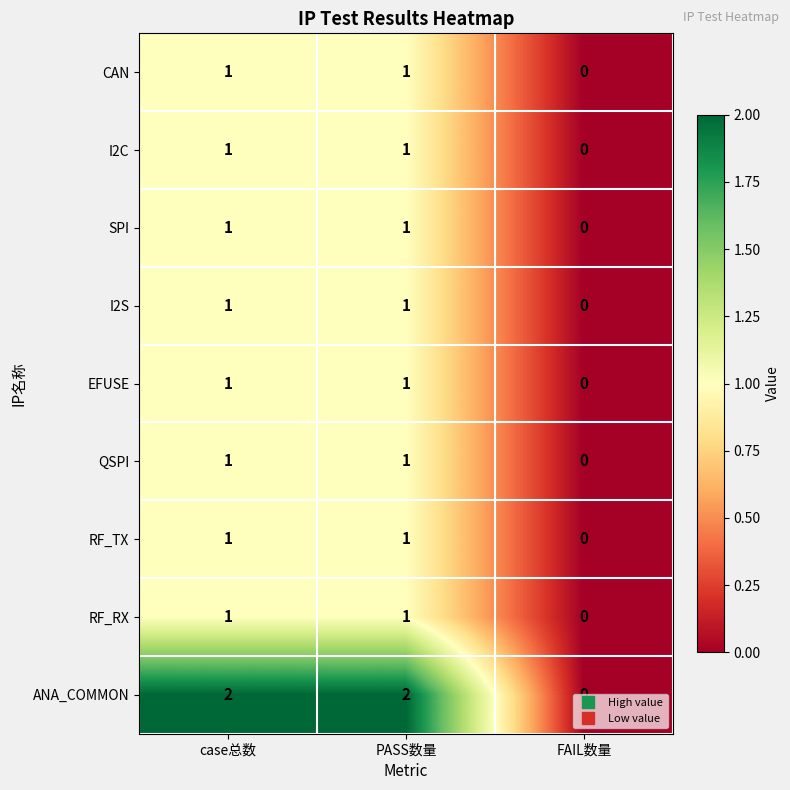

At which category does the chart reach its minimum across all series?

FAIL数量